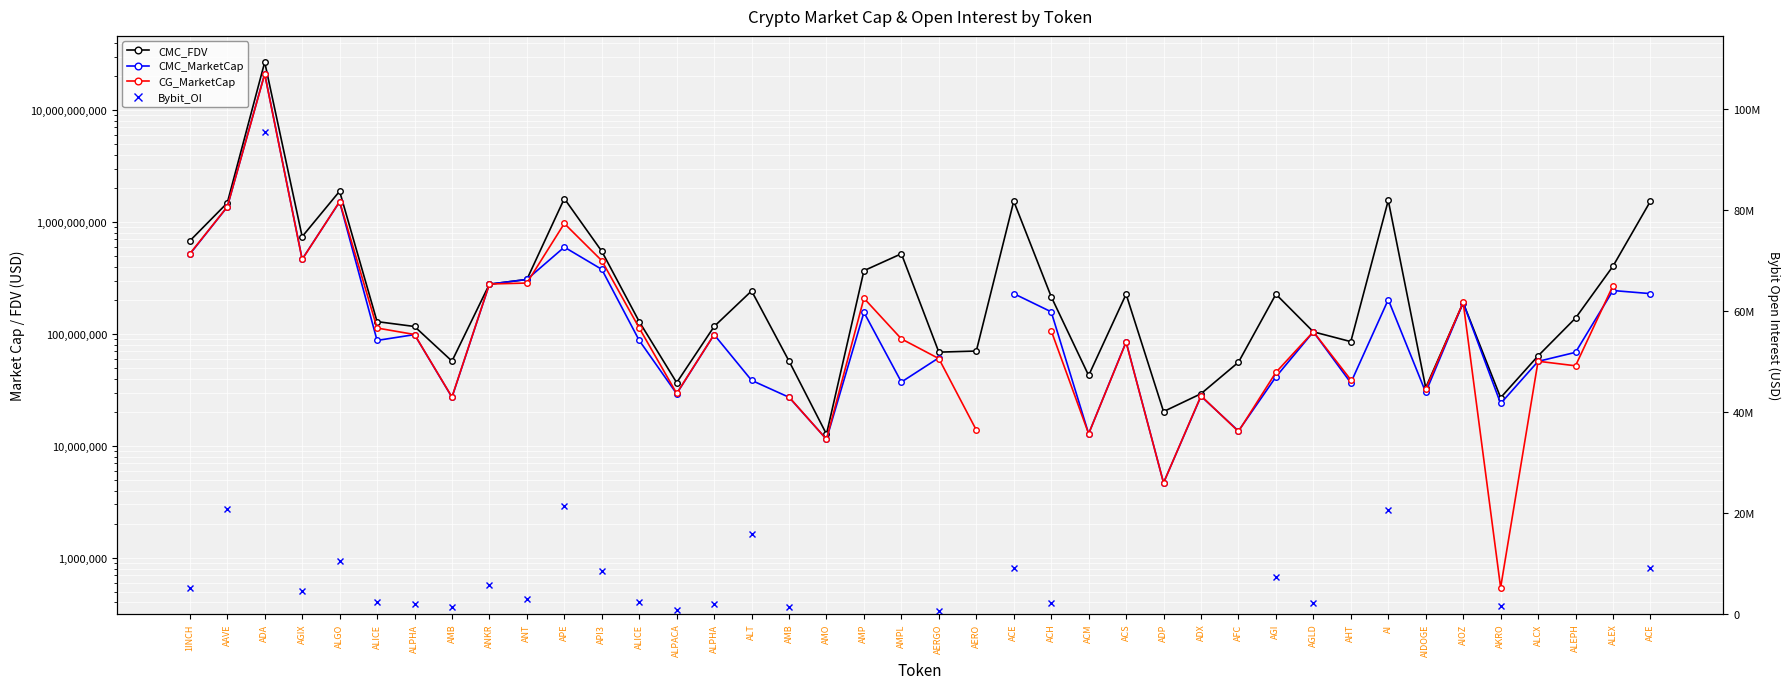

What is the value of the CMC_MarketCap point at the 28th from the left?

27807031.7